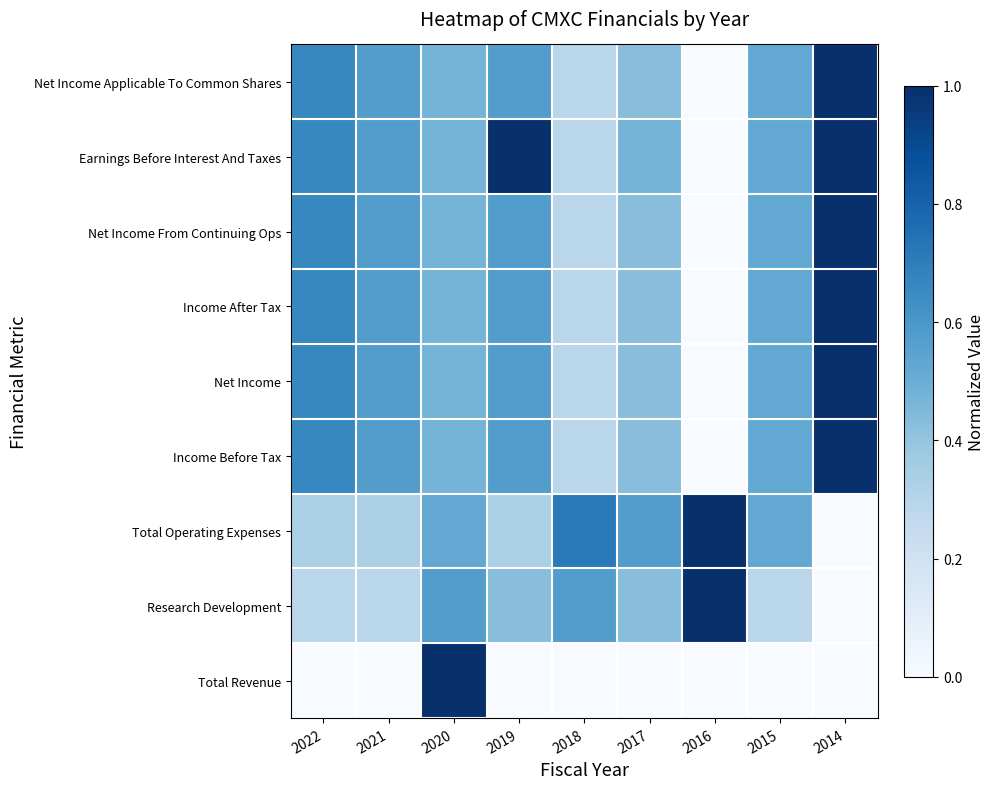

Reading right to left, transcribe all the data shown in this chart.

Total Revenue: 2014=0.0	2015=0.0	2016=0.0	2017=0.0	2018=0.0	2019=0.0	2020=1.0	2021=0.0	2022=0.0
Research Development: 2014=0.0	2015=0.3	2016=1.0	2017=0.4	2018=0.6	2019=0.4	2020=0.6	2021=0.3	2022=0.3
Total Operating Expenses: 2014=0.0	2015=0.5	2016=1.0	2017=0.6	2018=0.7	2019=0.3	2020=0.5	2021=0.3	2022=0.3
Income Before Tax: 2014=1.0	2015=0.5	2016=0.0	2017=0.4	2018=0.3	2019=0.6	2020=0.5	2021=0.6	2022=0.7
Net Income: 2014=1.0	2015=0.5	2016=0.0	2017=0.4	2018=0.3	2019=0.6	2020=0.5	2021=0.6	2022=0.7
Income After Tax: 2014=1.0	2015=0.5	2016=0.0	2017=0.4	2018=0.3	2019=0.6	2020=0.5	2021=0.6	2022=0.7
Net Income From Continuing Ops: 2014=1.0	2015=0.5	2016=0.0	2017=0.4	2018=0.3	2019=0.6	2020=0.5	2021=0.6	2022=0.7
Earnings Before Interest And Taxes: 2014=1.0	2015=0.5	2016=0.0	2017=0.5	2018=0.3	2019=1.0	2020=0.5	2021=0.6	2022=0.7
Net Income Applicable To Common Shares: 2014=1.0	2015=0.5	2016=0.0	2017=0.4	2018=0.3	2019=0.6	2020=0.5	2021=0.6	2022=0.7